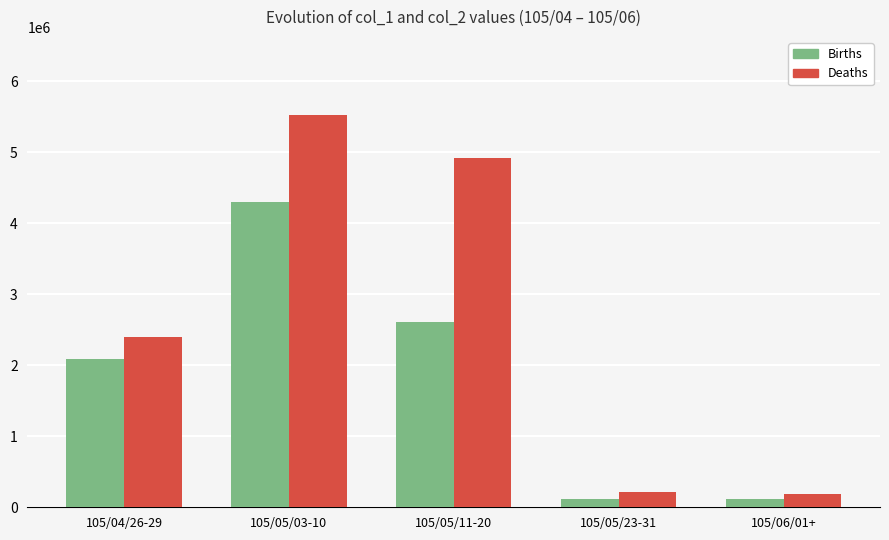

Which series changed the most between 105/05/03-10 and 105/05/11-20?

Births